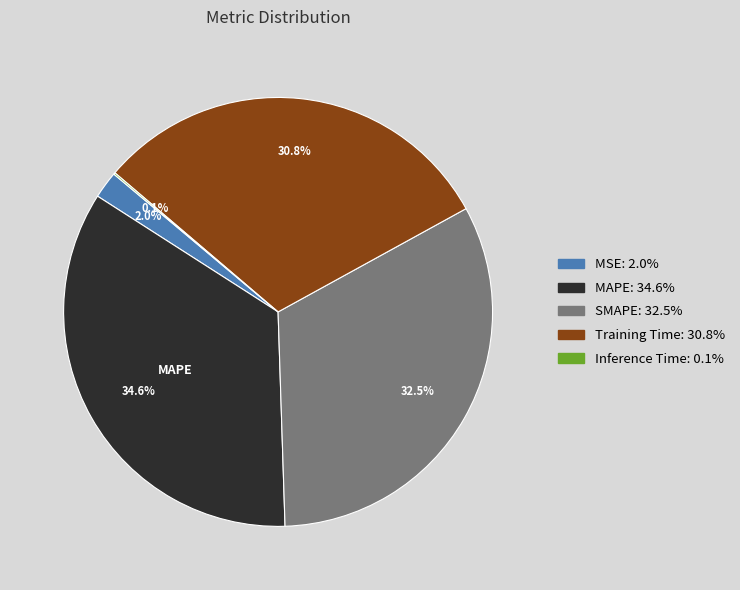

The MAPE slice represents 35% of the pie. True or false?

True